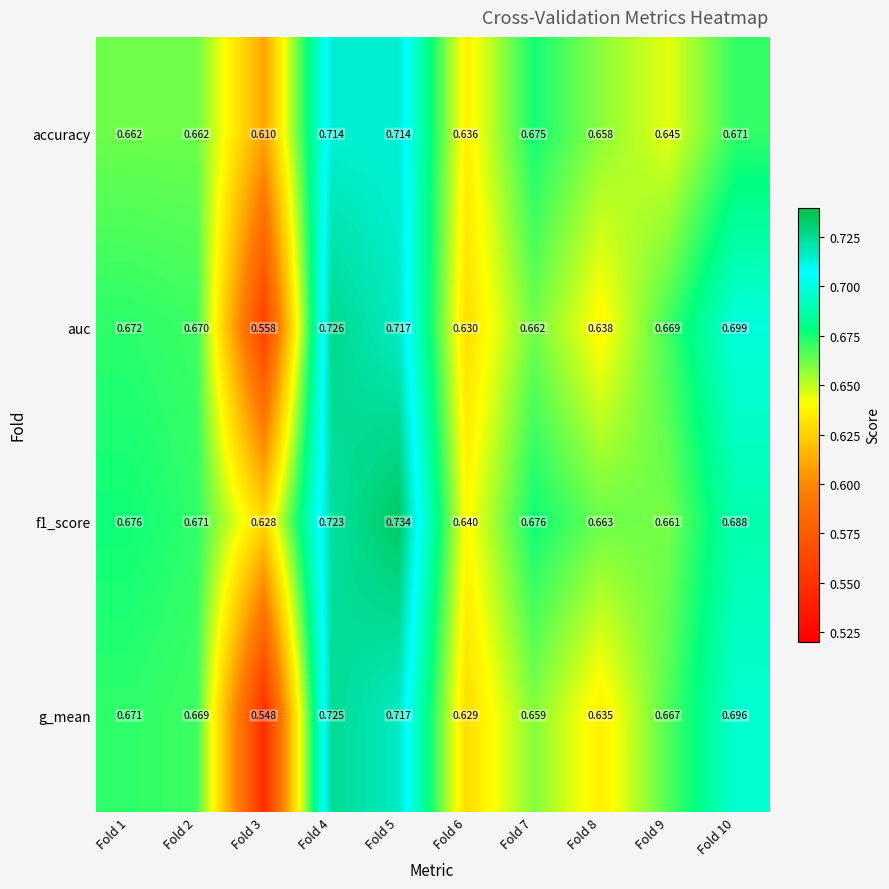

Is the value of f1_score at Fold 3 greater than the value of g_mean at Fold 10?

No